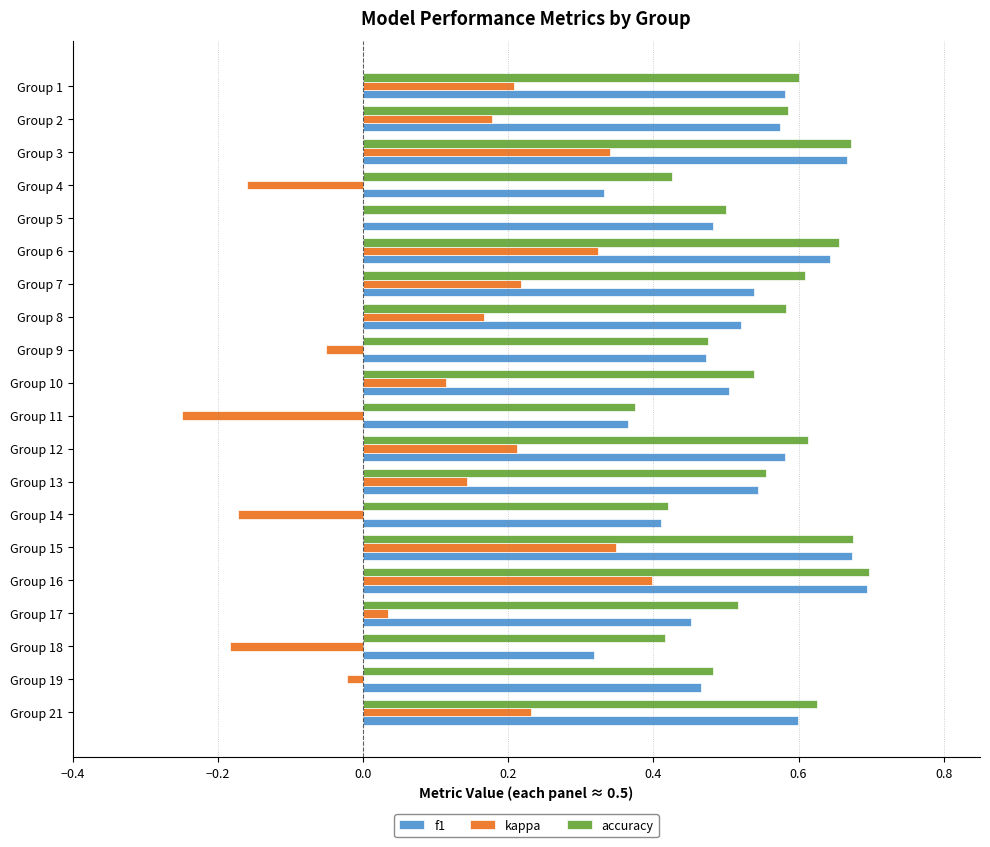

At which label does kappa reach its peak?

Group 16